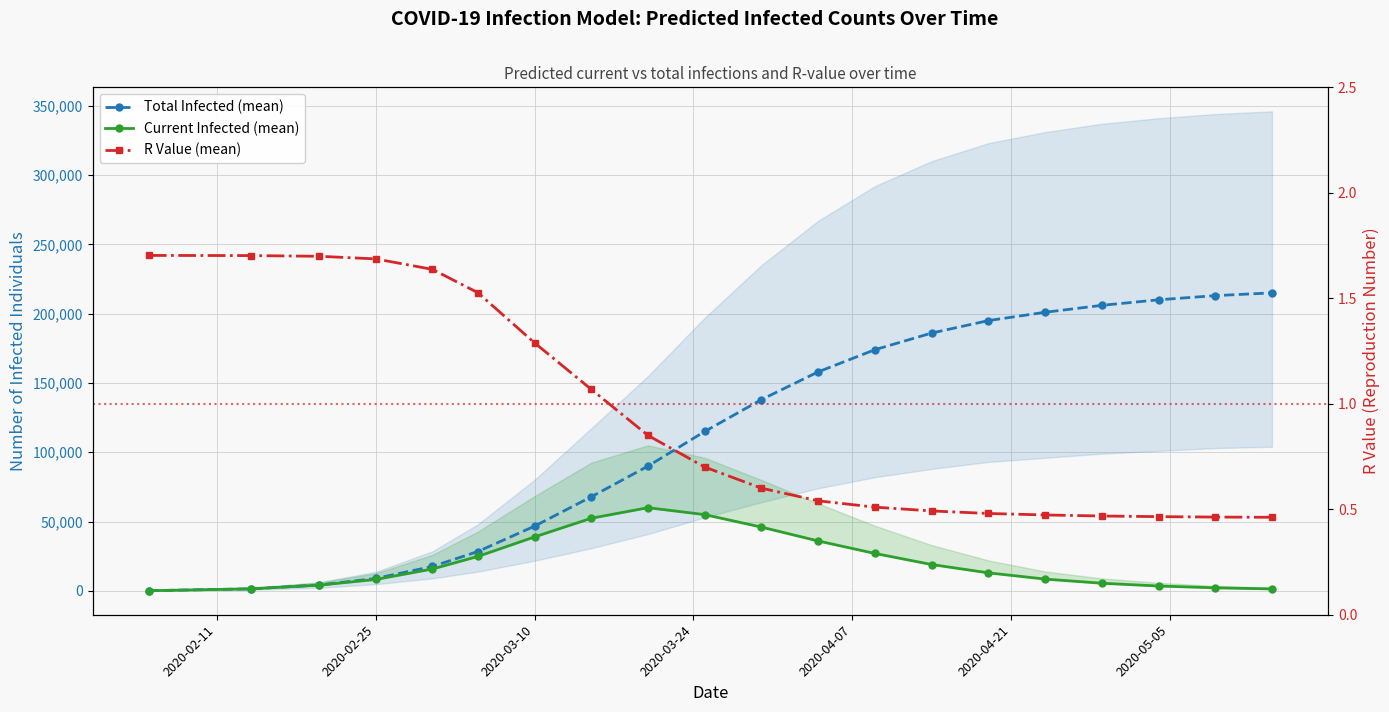

Reading left to right, list all the values displayed in this chart.

predicted_total_infected_mean: 125.0	1465.0	4215.0	8973.0	17588.0	28378.0	46680.0	67863.0	90000.0	115000.0	138000.0	158000.0	174000.0	186000.0	195000.0	201000.0	206000.0	210000.0	213000.0	215000.0
predicted_current_infected_mean: 125.0	1465.0	4090.0	8220.0	15788.0	24818.0	38918.0	52397.0	60000.0	55000.0	46000.0	36000.0	27000.0	19000.0	13000.0	8500.0	5500.0	3500.0	2200.0	1400.0
r_values_mean: 1.7	1.7	1.7	1.7	1.6	1.5	1.3	1.1	0.8	0.7	0.6	0.5	0.5	0.5	0.5	0.5	0.5	0.5	0.5	0.5